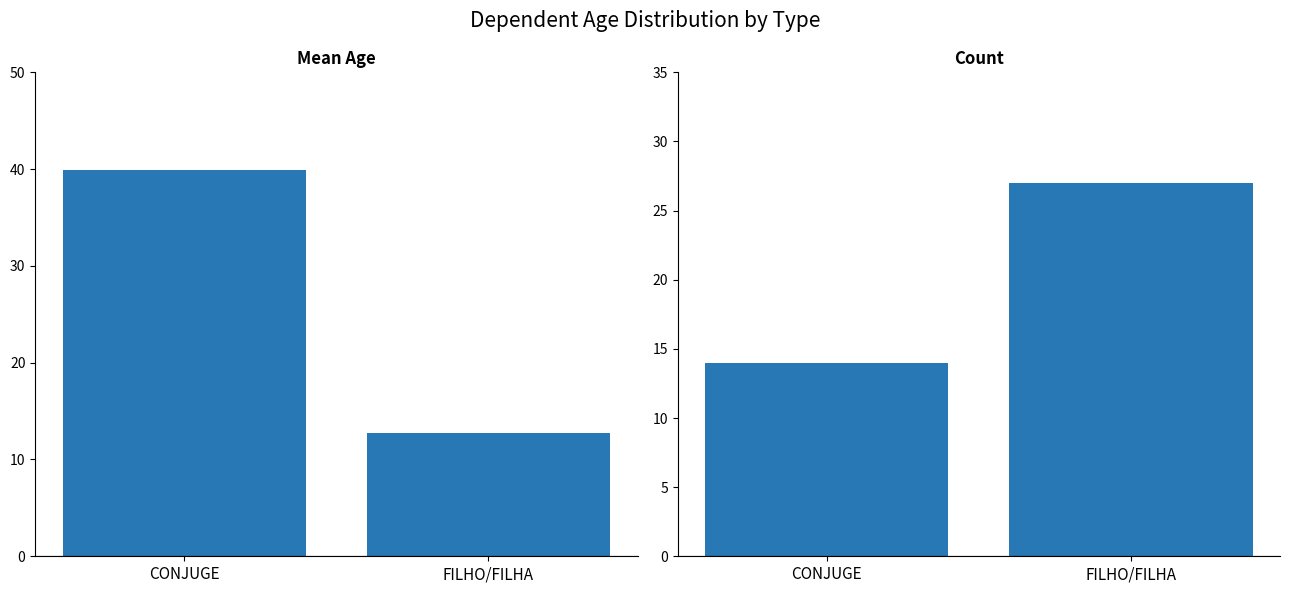

The value of Count at FILHO/FILHA is 27.0. True or false?

True